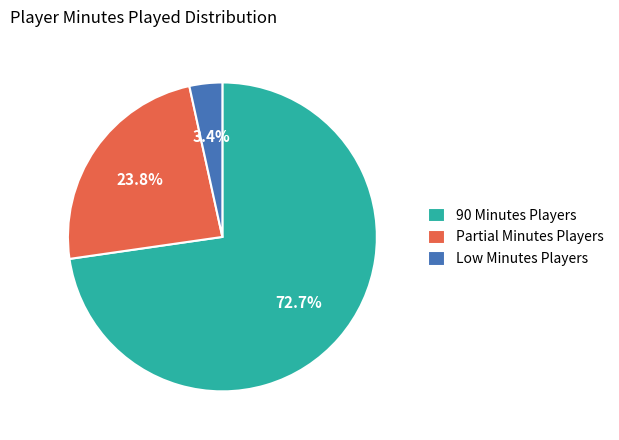

Which slice is the largest?

90 Minutes Players